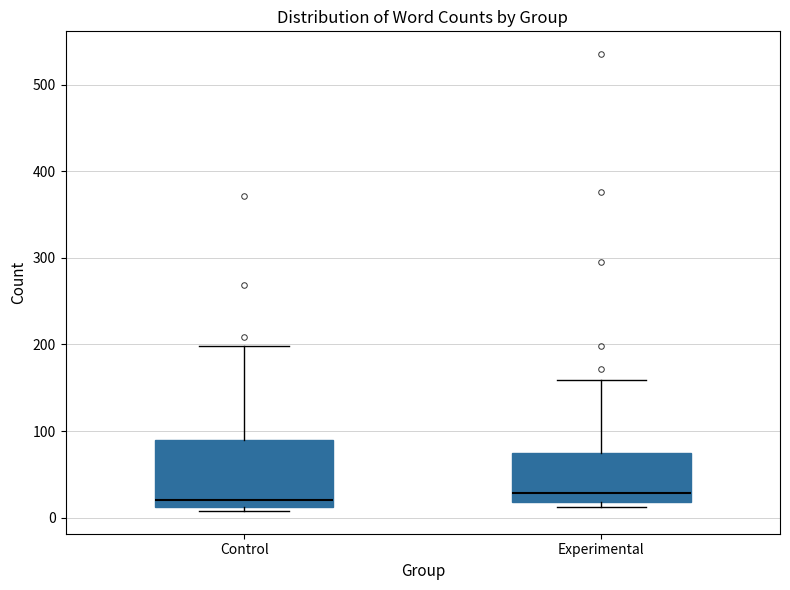

Reading left to right, transcribe this box plot: for each box, give where its median line is, the range the box spans, and where its two whiskers end, as read against the y-axis. The values are not printed on the chart, so give them approximately, as read against the axis.

Control: median 20, box 10 to 90, whiskers 10 (just below the box's lower edge) to 200
Experimental: median 30, box 20 to 80, whiskers 10 to 160